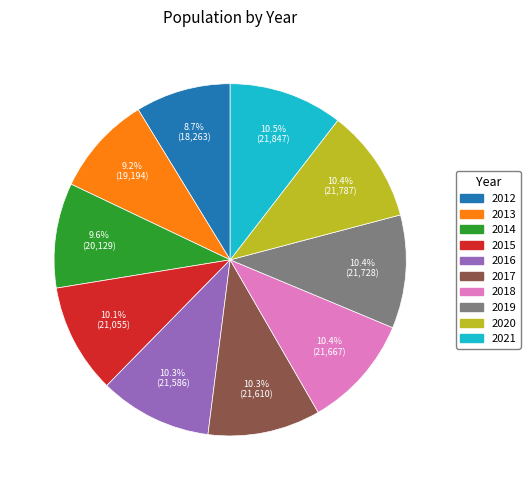

To the nearest percent, what portion does 2013 represent?

9%